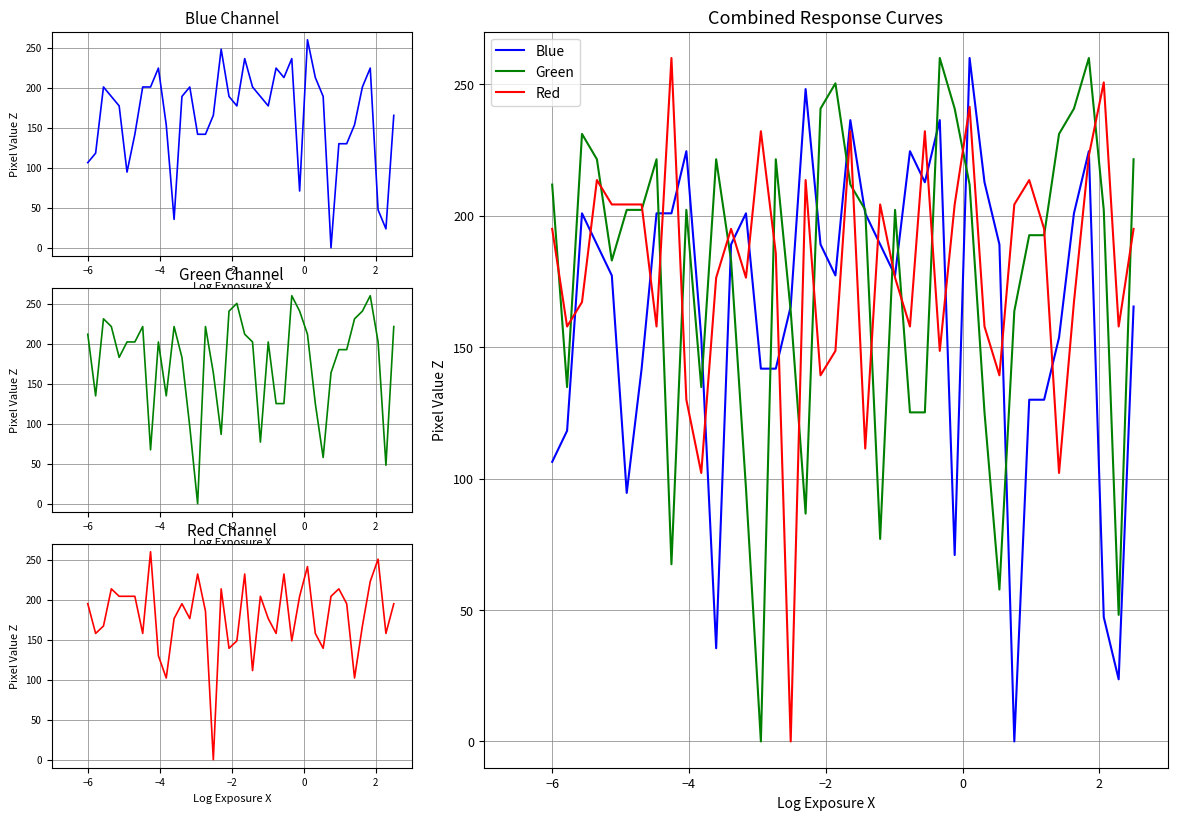

What is the highest value of the Red series?

260.0